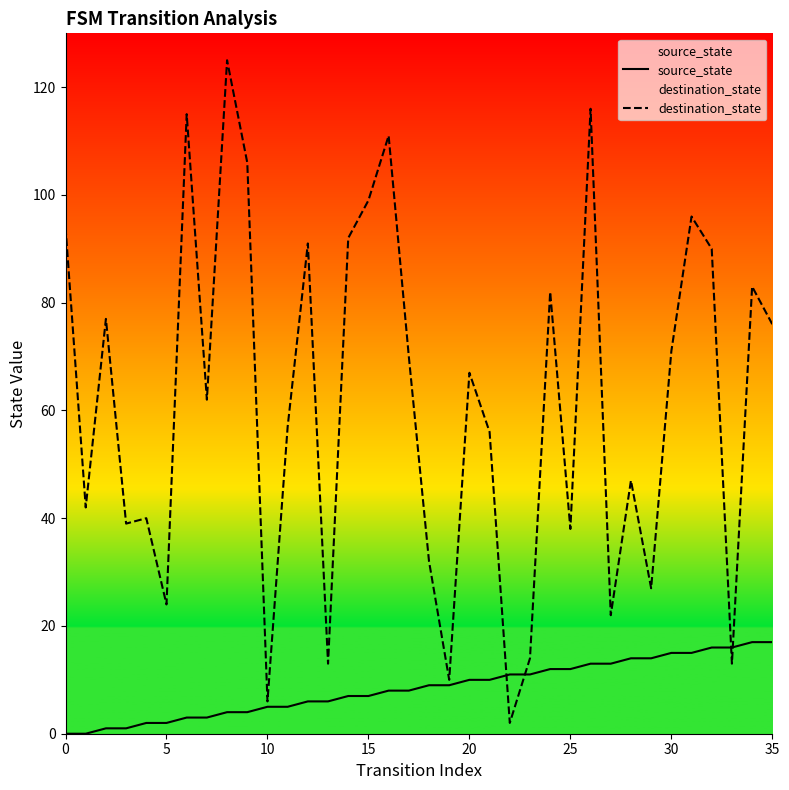

What is the difference between the highest and lowest values at 12?

85